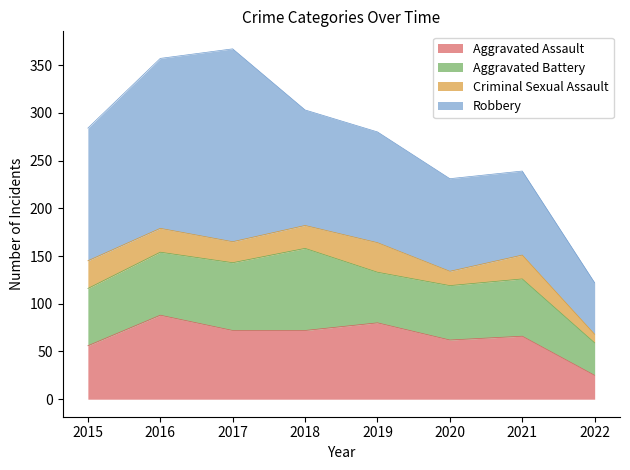

At which label does Aggravated Battery reach its peak?

2018